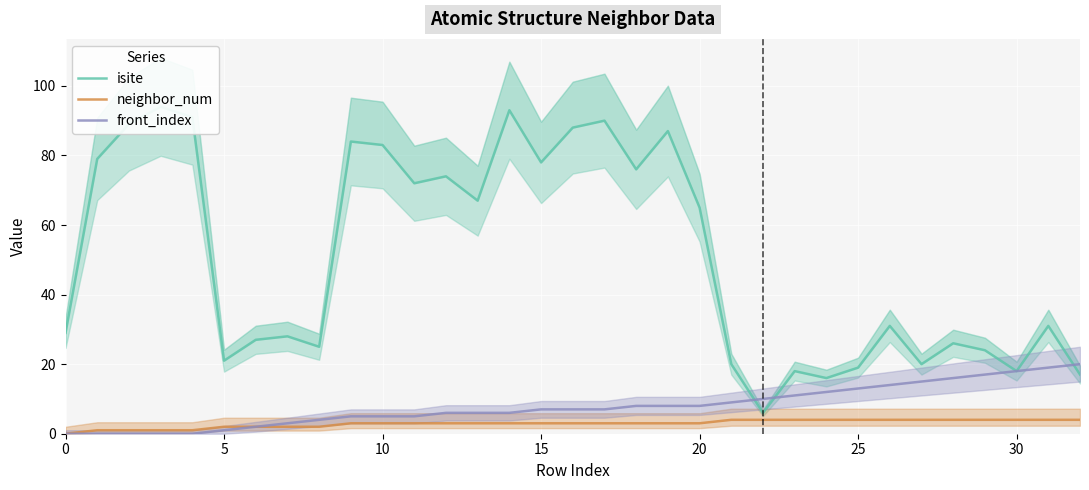

At how many categories does at least one series exceed 5?

33